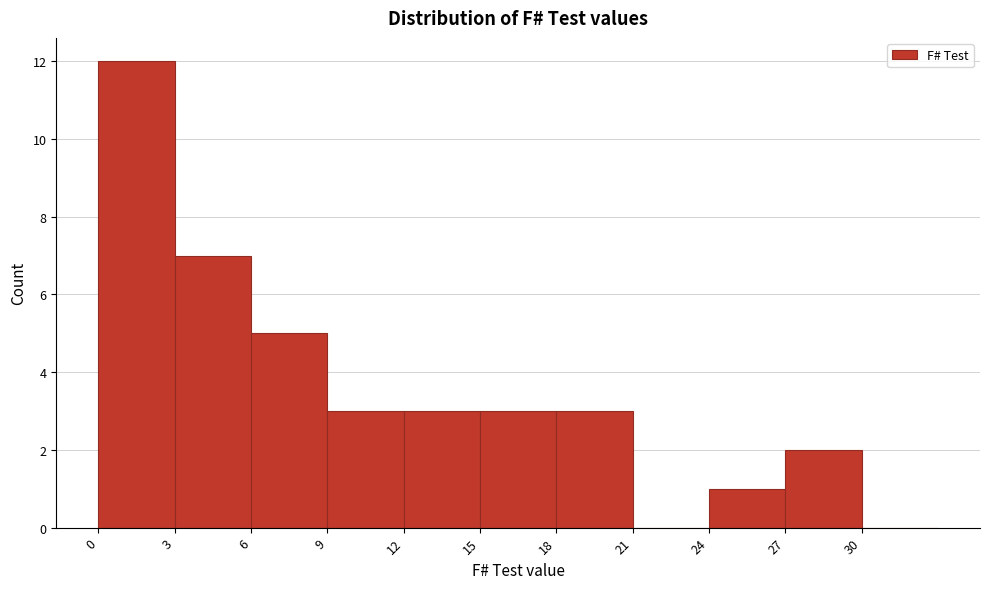

Reading right to left, list all the values displayed in this chart.

30=0	27=2	24=1	21=0	18=3	15=3	12=3	9=3	6=5	3=7	0=12